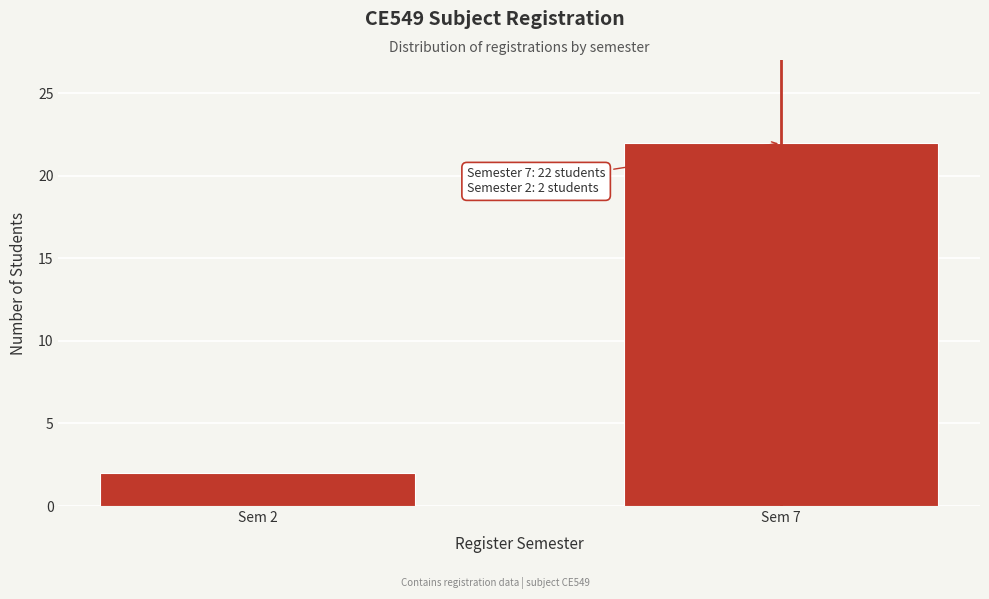

Reading left to right, extract all data points from this chart.

Sem 2=2	Sem 7=22